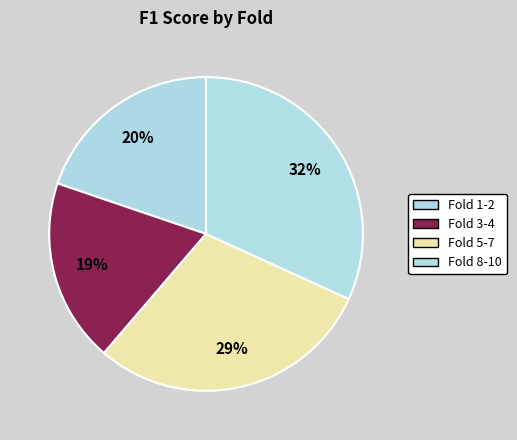

Does any single category account for the majority?

No